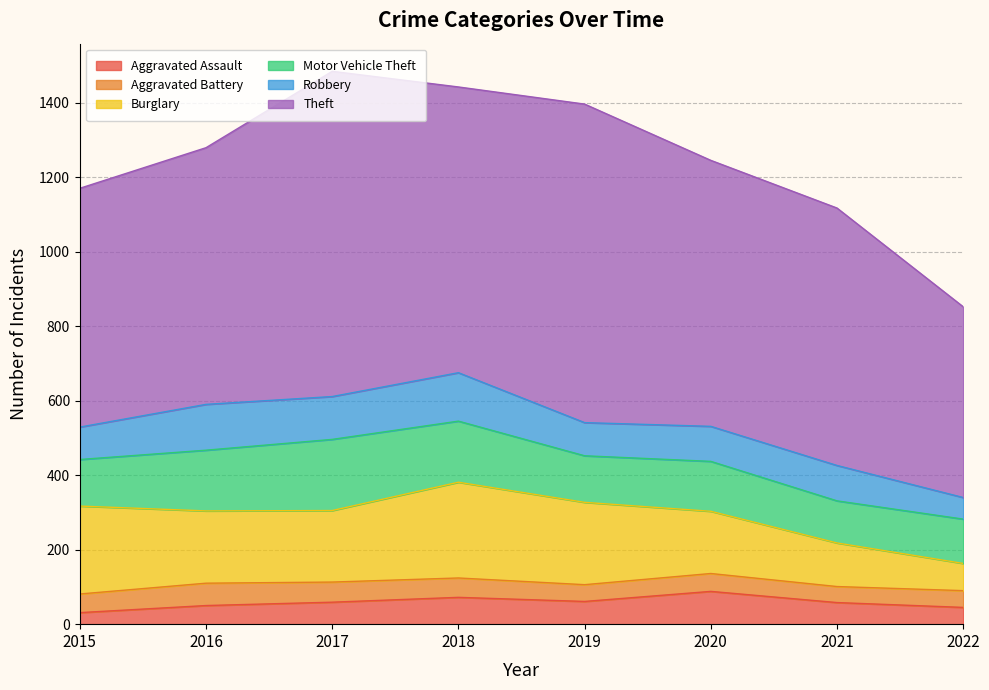

The value of Theft at 2017 is 873. True or false?

True